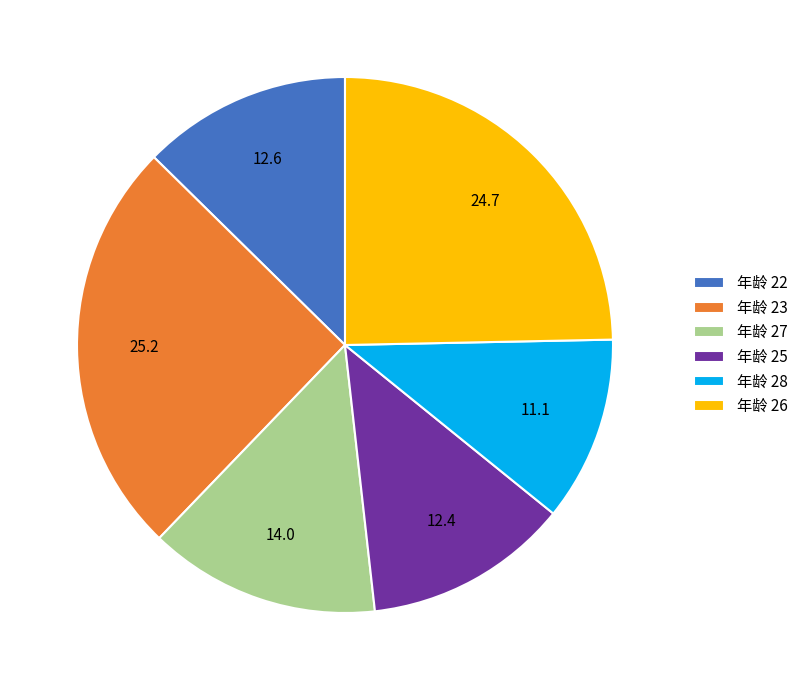

Between 年龄 27 and 年龄 22, which is larger?

年龄 27